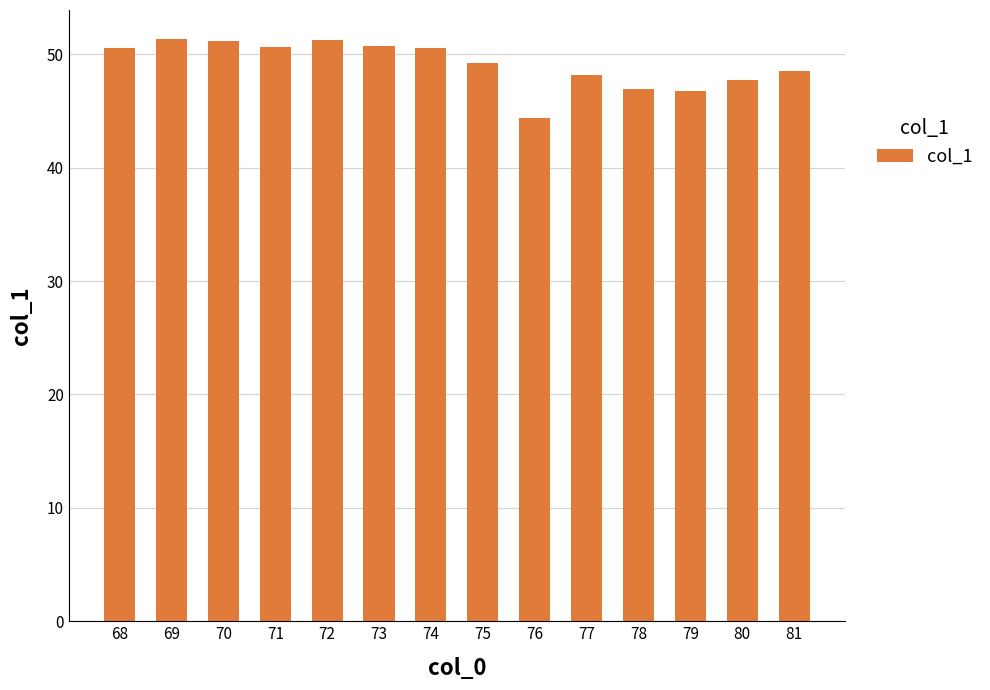

What is the difference between the values at 79 and 77?

1.4